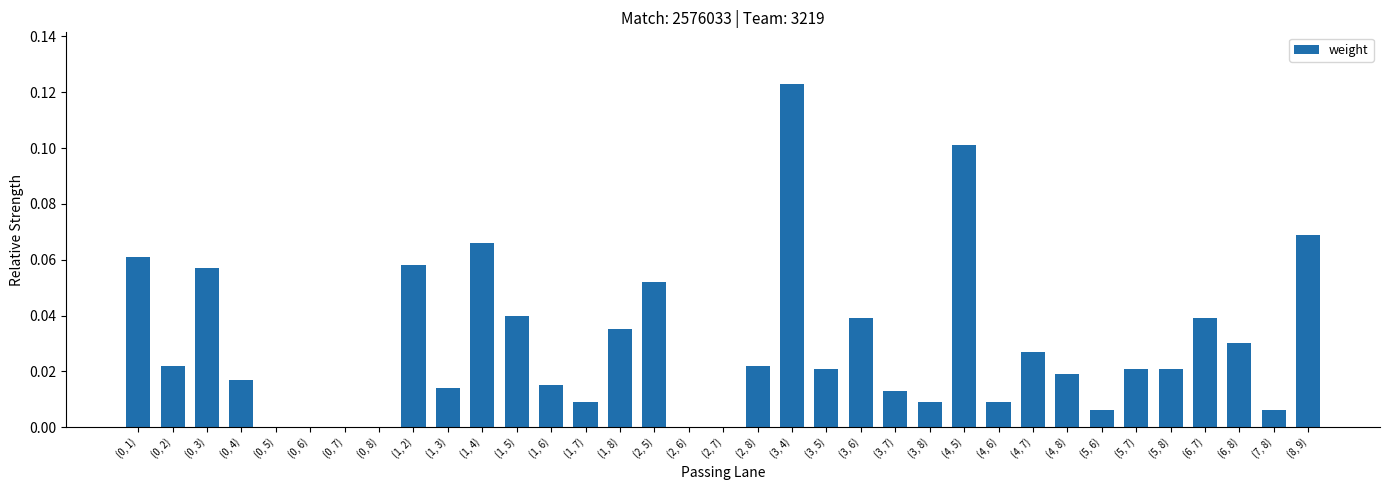

The chart shows a value of 0.0 at (3, 5). True or false?

True